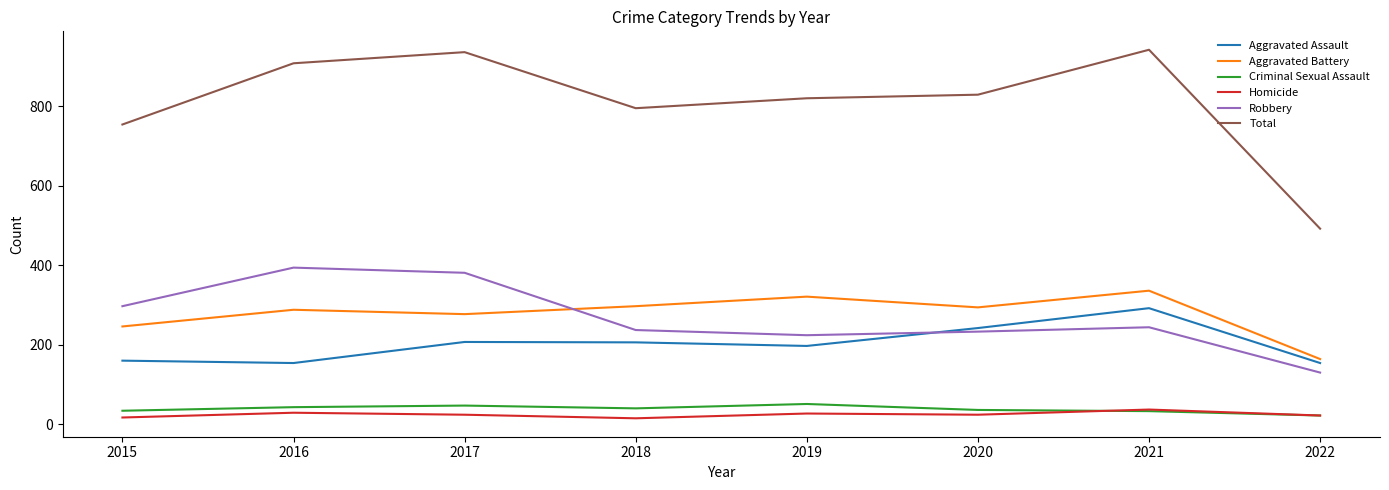

Which series changed the most between 2015 and 2020?

Aggravated Assault